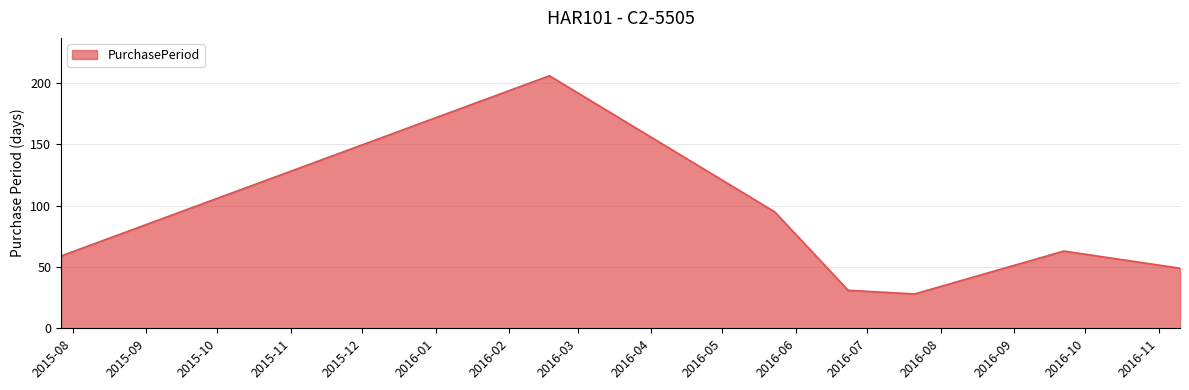

How many interior local valleys (lower than both neighbors) does the data have?

1